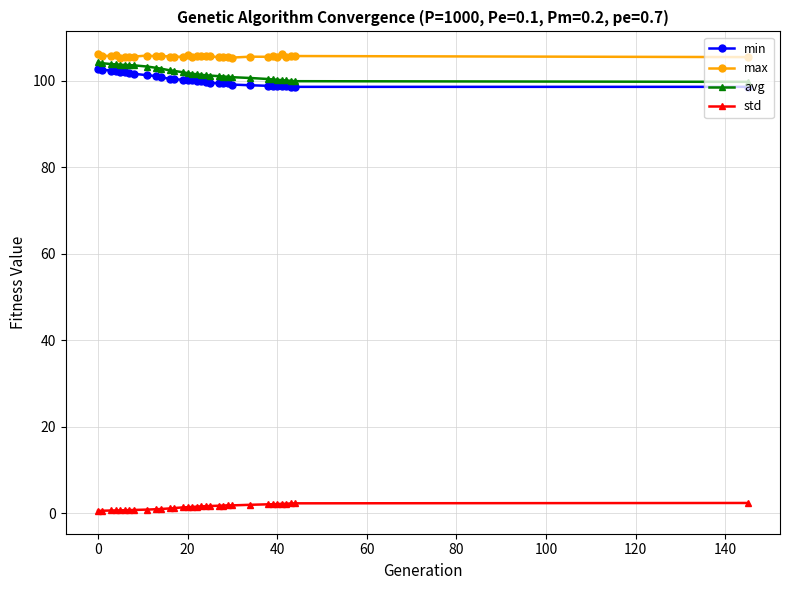

At how many categories does at least one series exceed 65?

33